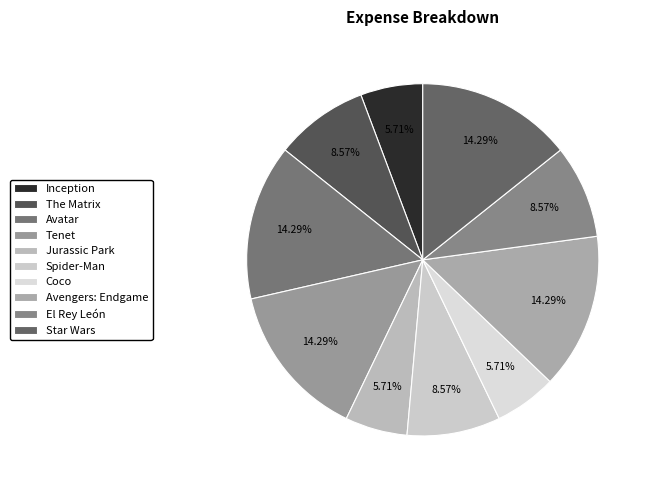

To the nearest percent, what percentage of the pie is Coco?

6%